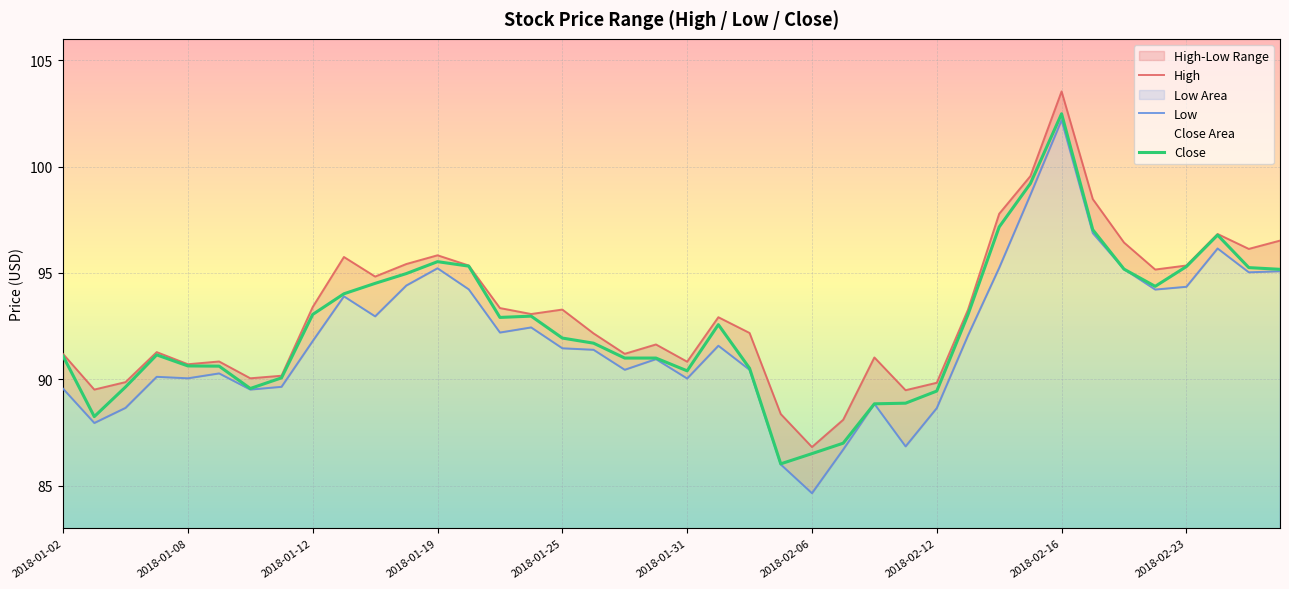

List the series in order of their overall mean, highest first.

High, Close, Low